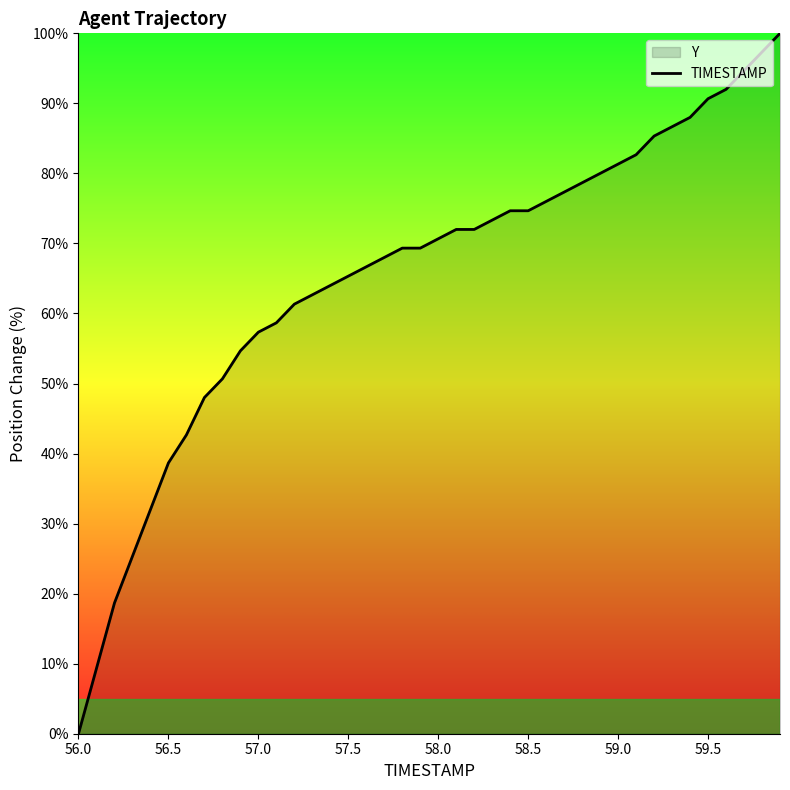

What is the greatest value displayed?

100.0